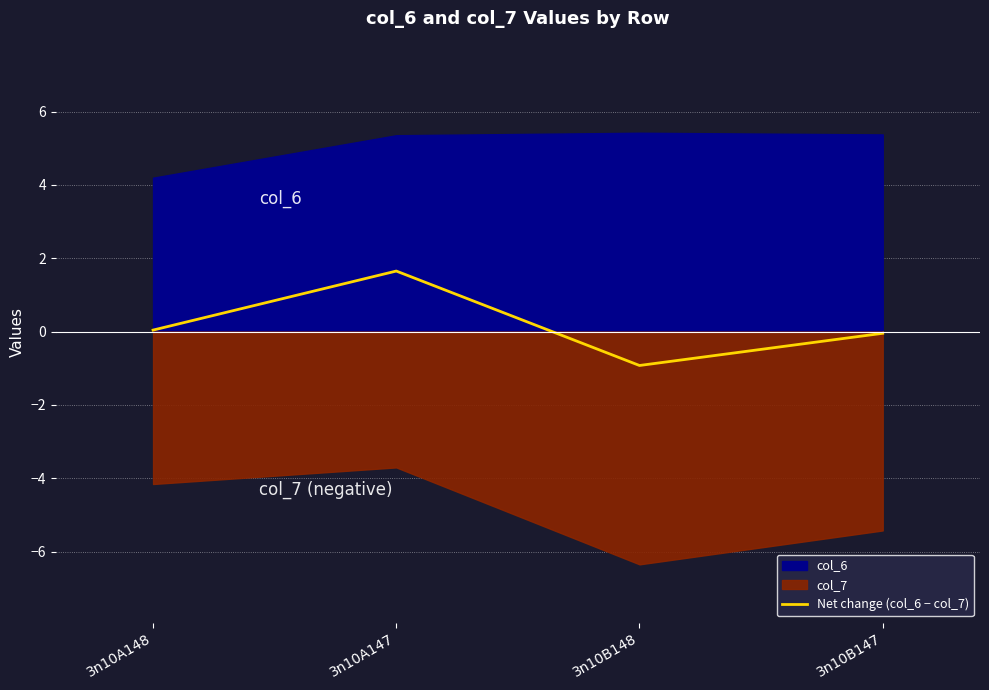

The chart shows a value of 0.0 at 3n10A148. True or false?

True